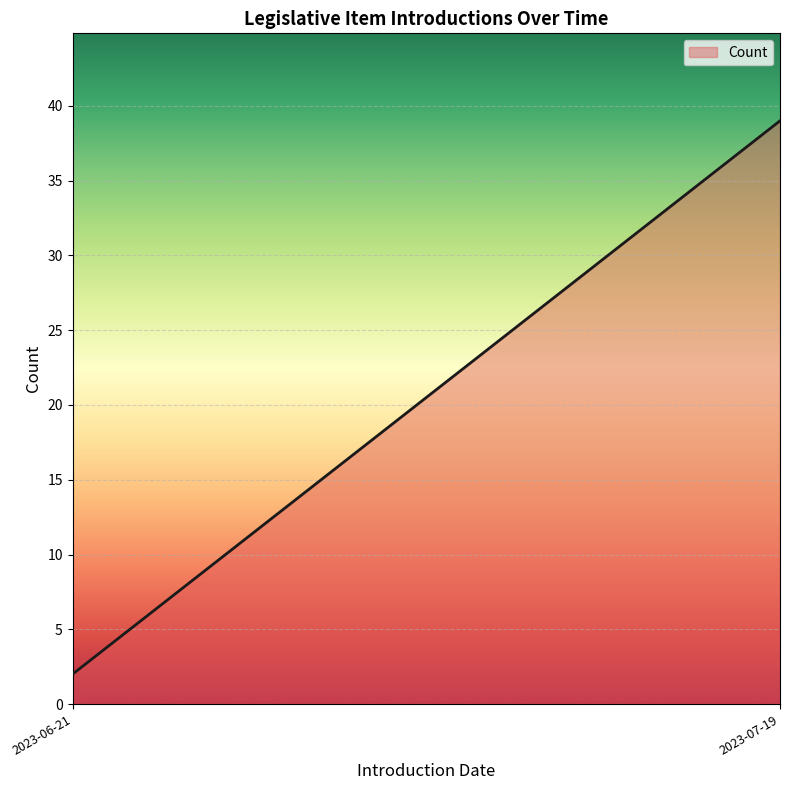

Reading left to right, extract all data points from this chart.

2023-06-21=2	2023-07-19=39